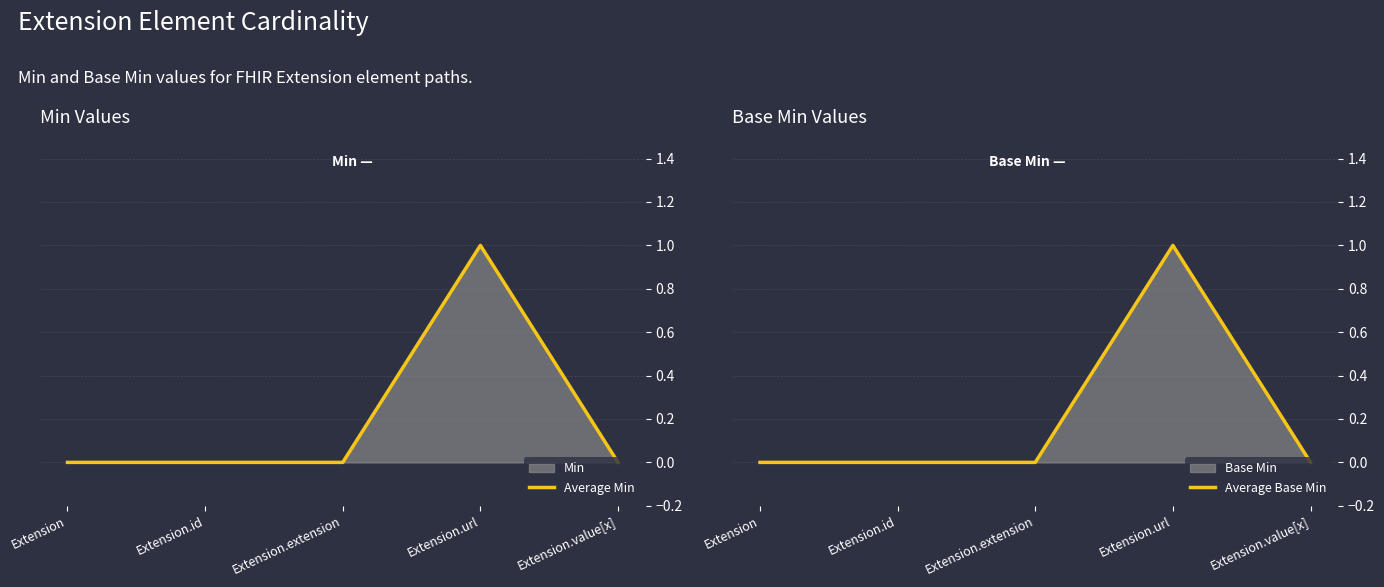

True or false: Average Min and Average Base Min cross at least once.

False